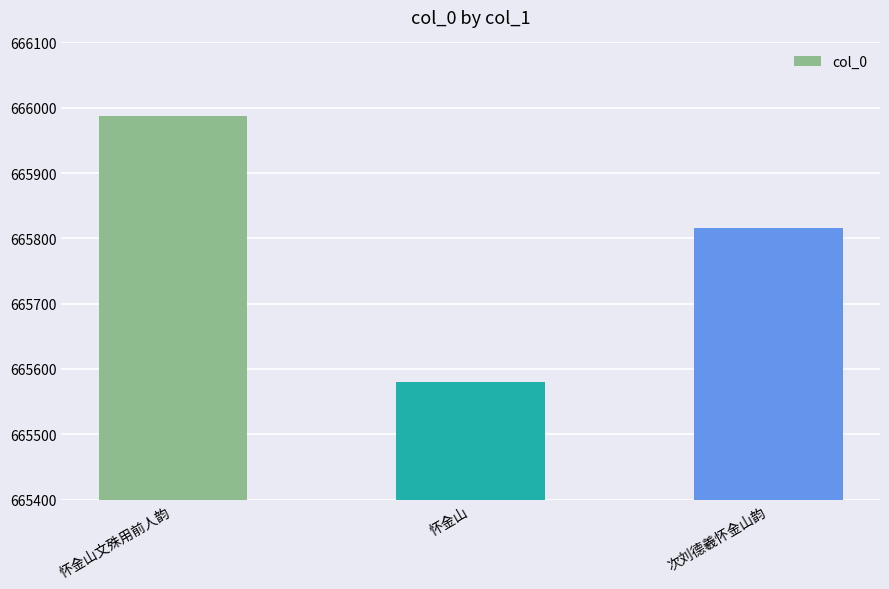

The value at 怀金山 is 265316. True or false?

False